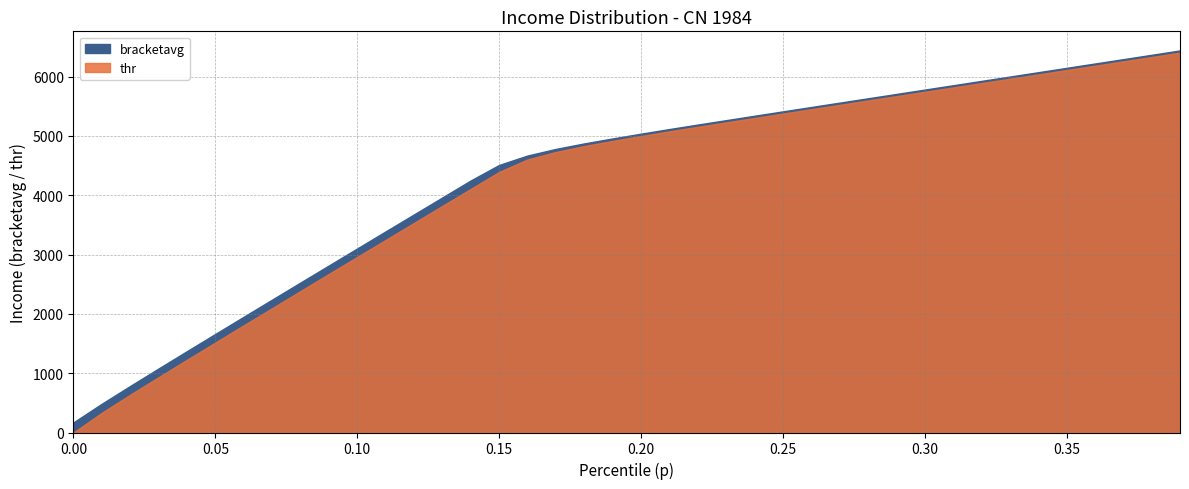

What is the total value across all series at 19?

9874.6